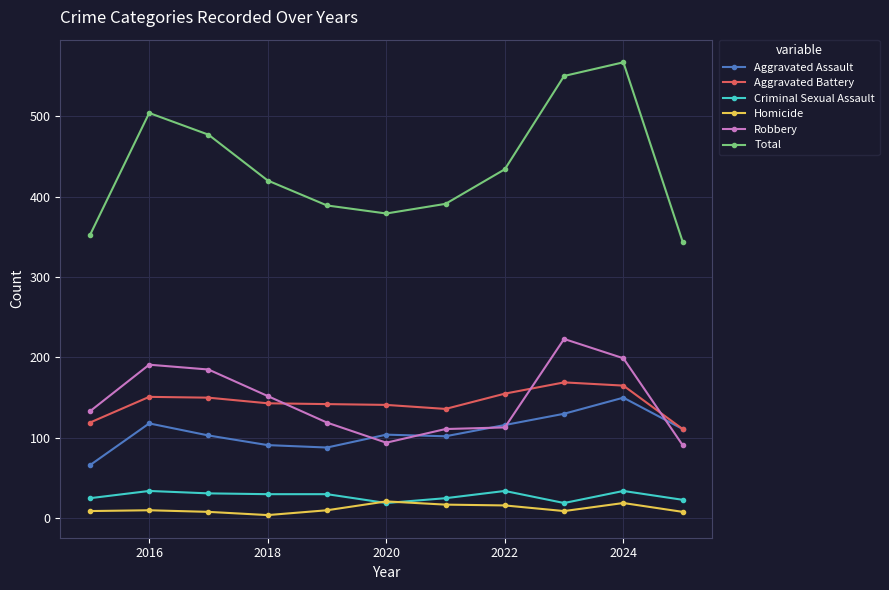

Which series ends up on top after the final intersection of Aggravated Battery and Robbery?

Aggravated Battery